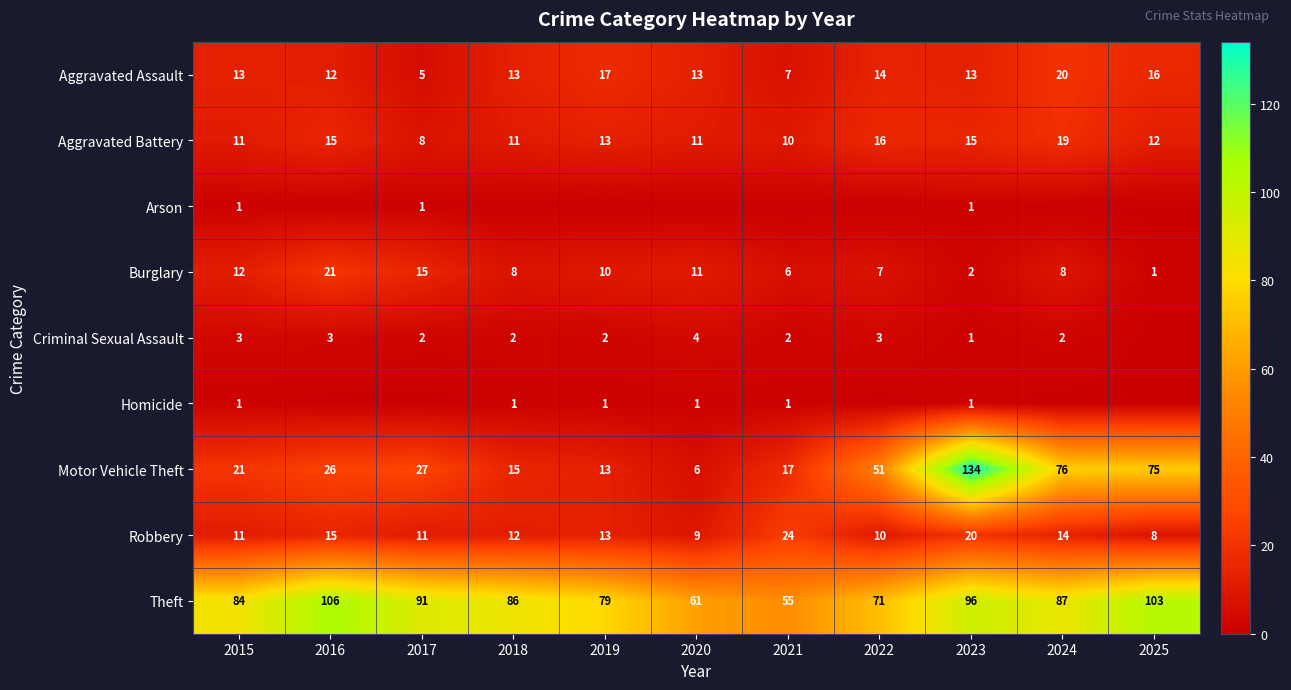

What is the sum of all Motor Vehicle Theft values?

461